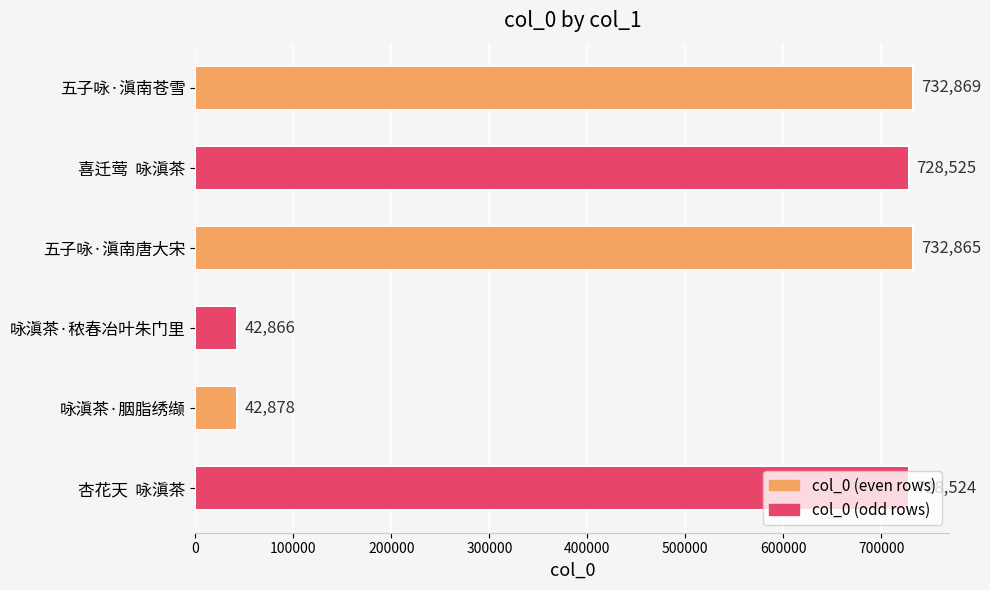

What is the approximate value at 咏滇茶·胭脂绣缬?

42878